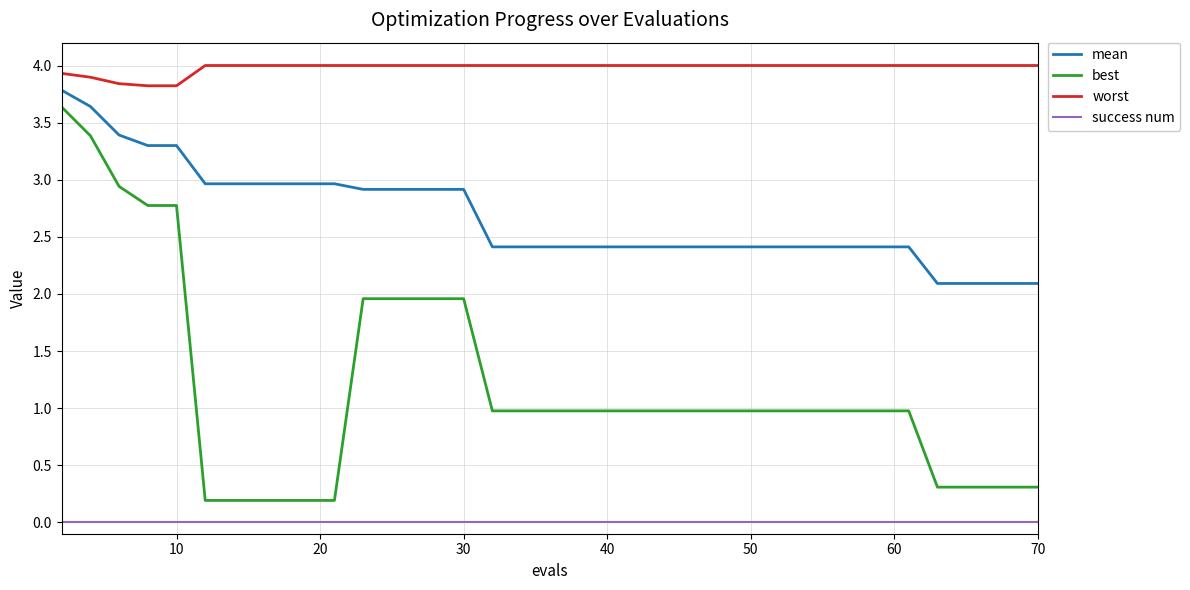

What is the sum of all mean values?

105.7